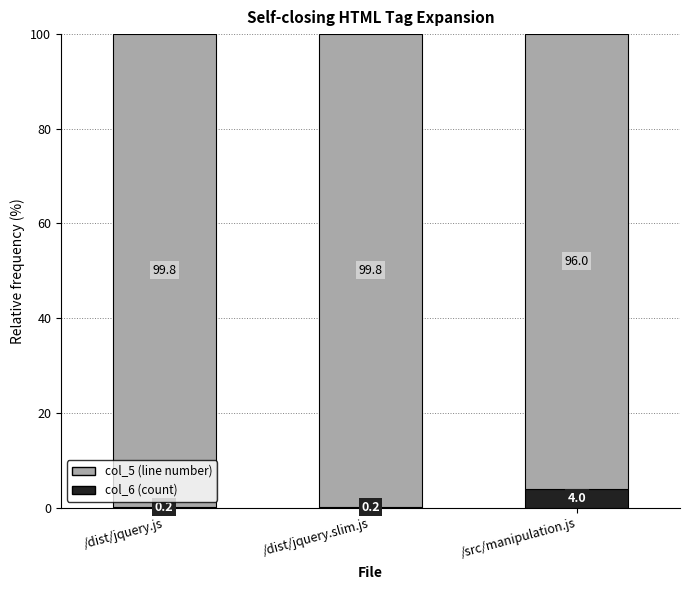

What is the total value across all series at /dist/jquery.slim.js?

100.0